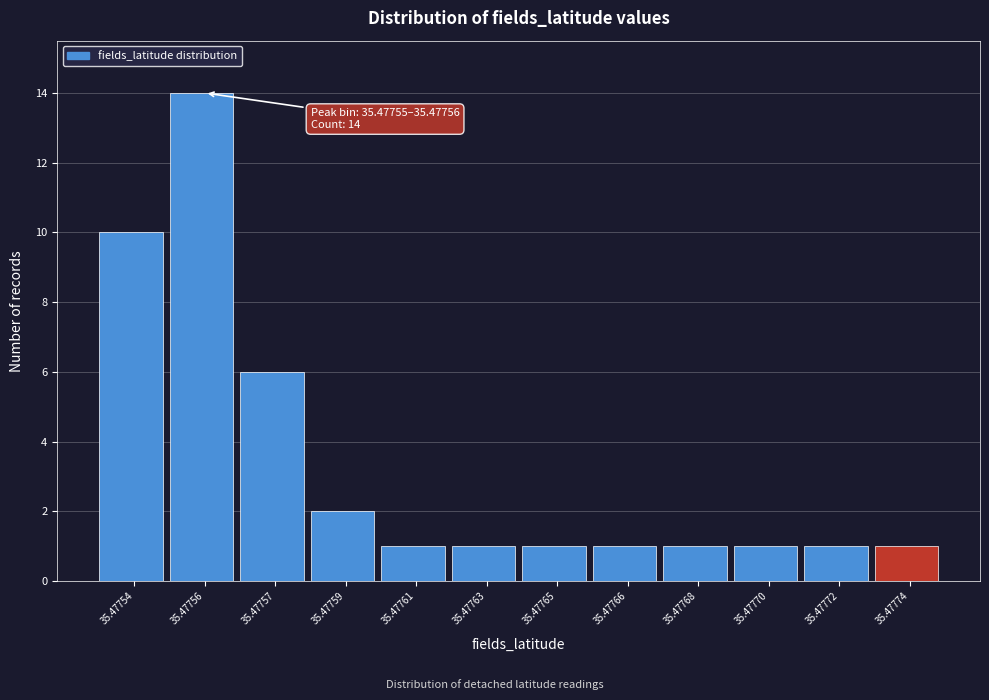

Reading right to left, extract all data points from this chart.

1	1	1	1	1	1	1	1	2	6	14	10